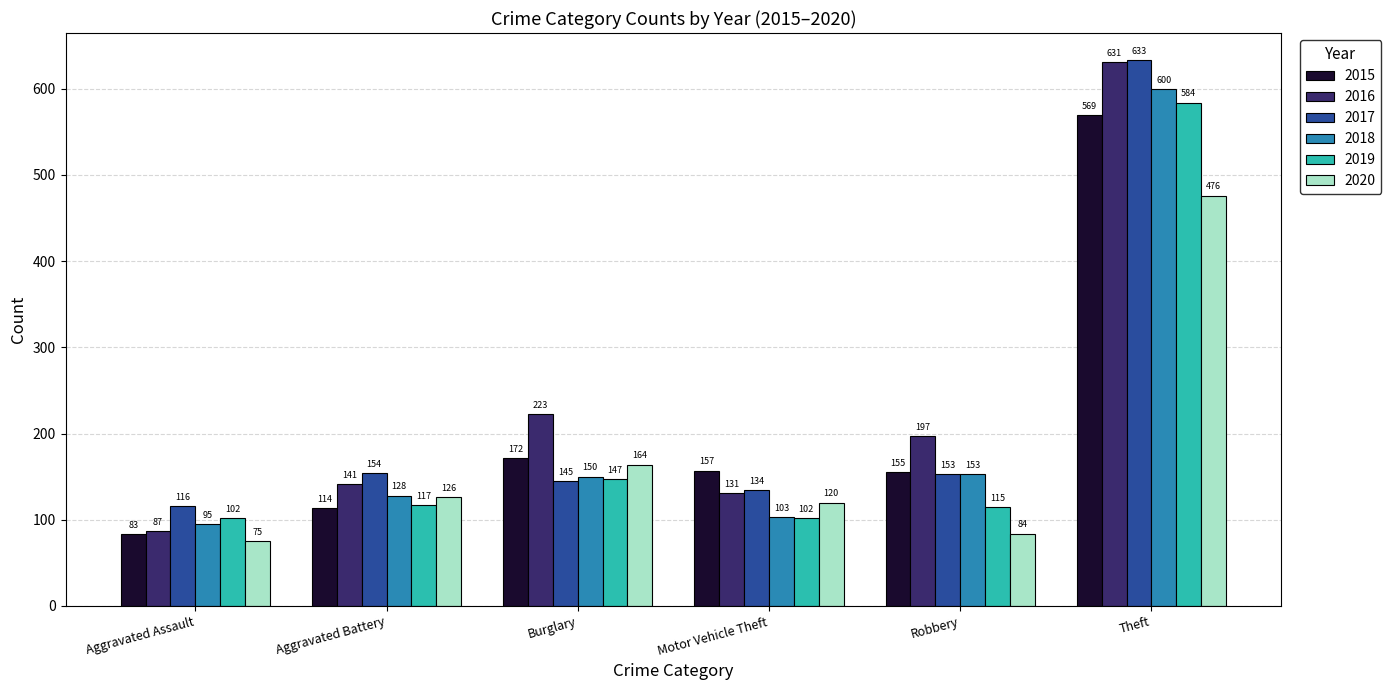

True or false: 2017 has a value of 77 at Aggravated Assault.

False